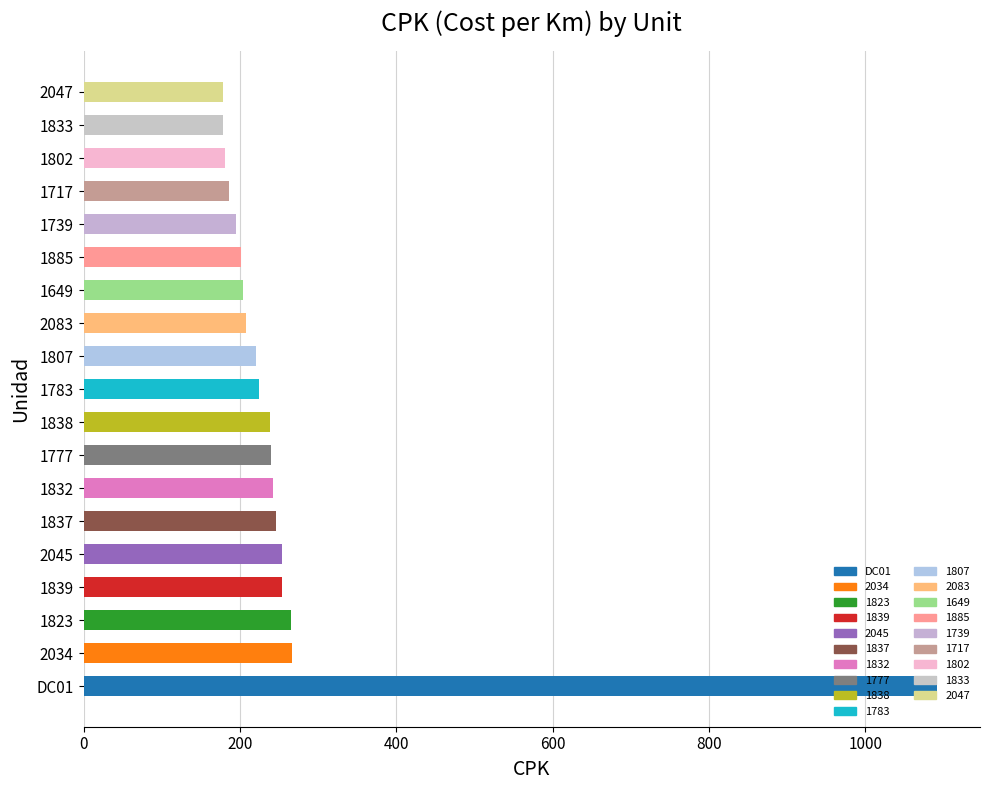

The value at 1649 is 204.1. True or false?

True